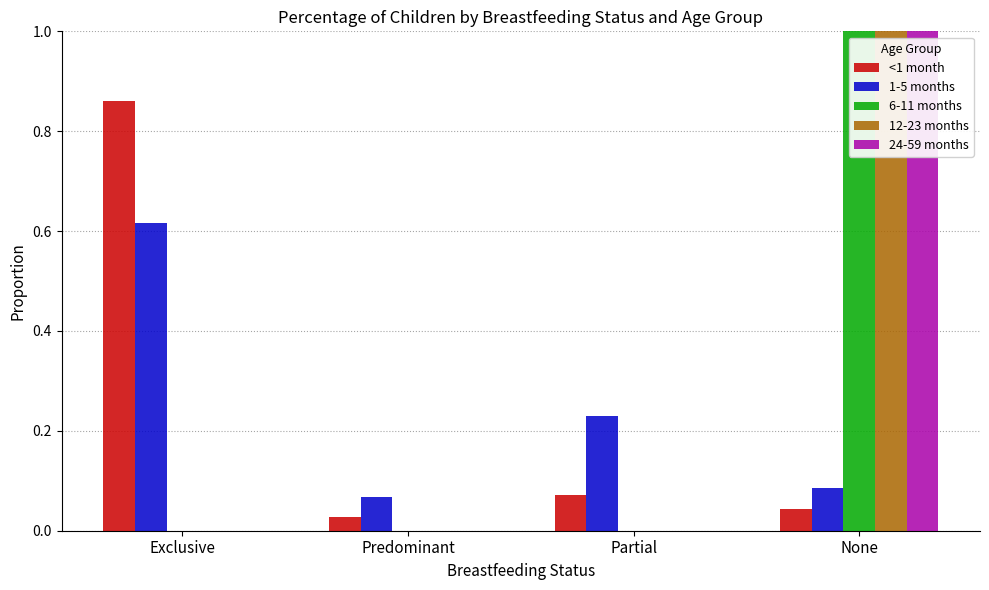

What is the sum of the 1-5 months values at Partial and None?

0.3